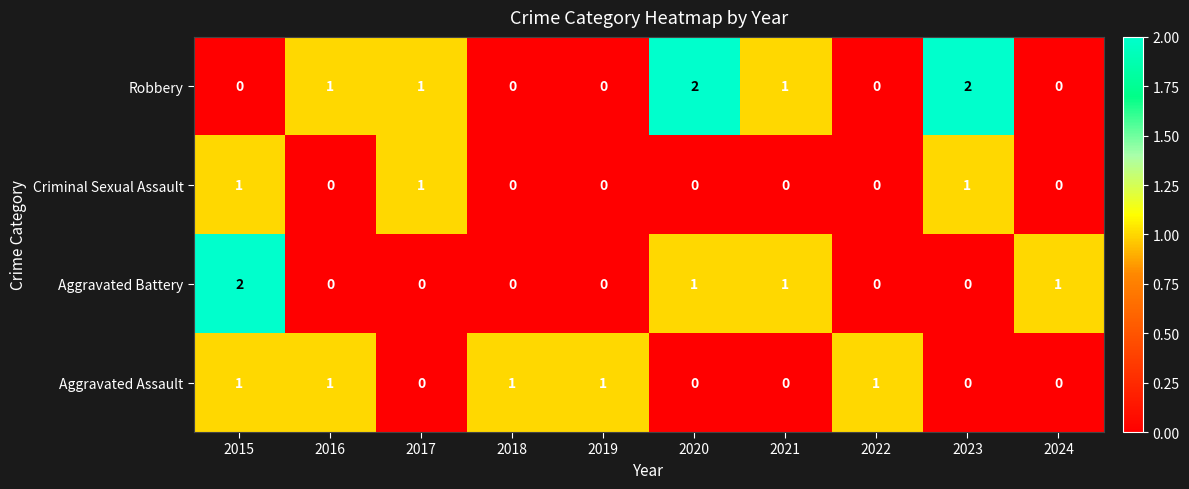

What is the sum of all Criminal Sexual Assault values?

3